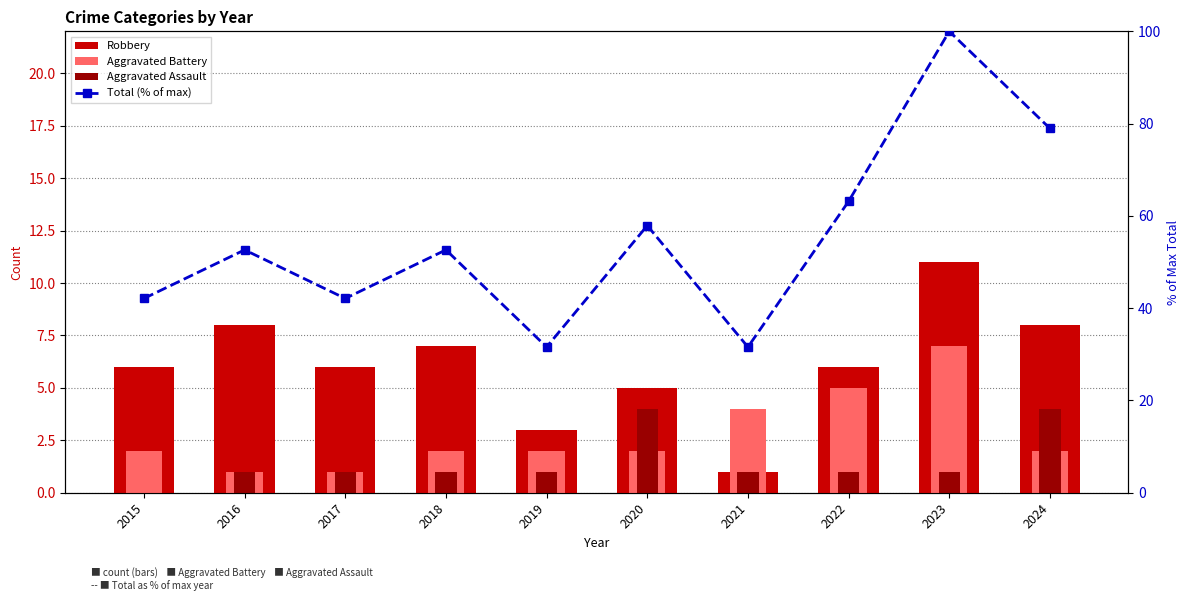

Which series has the largest total across all categories?

Total (% of max)